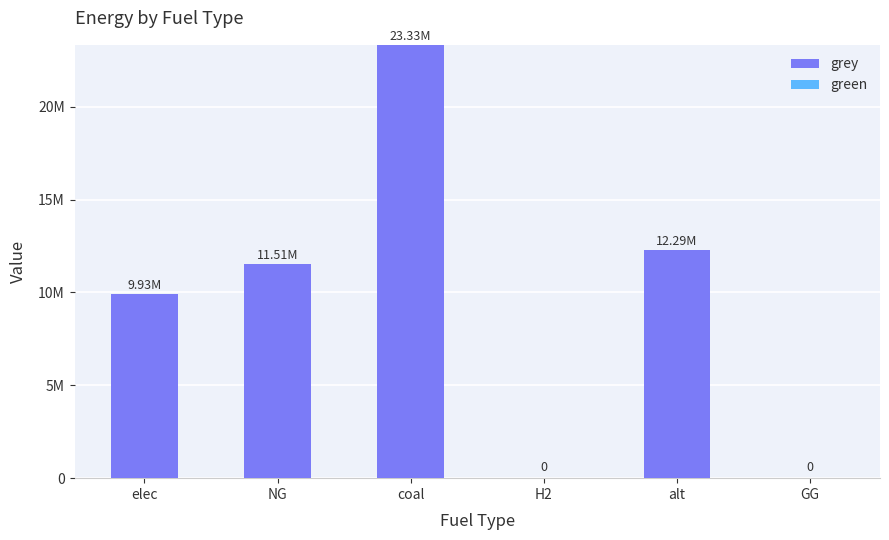

What position from the right is elec?

6